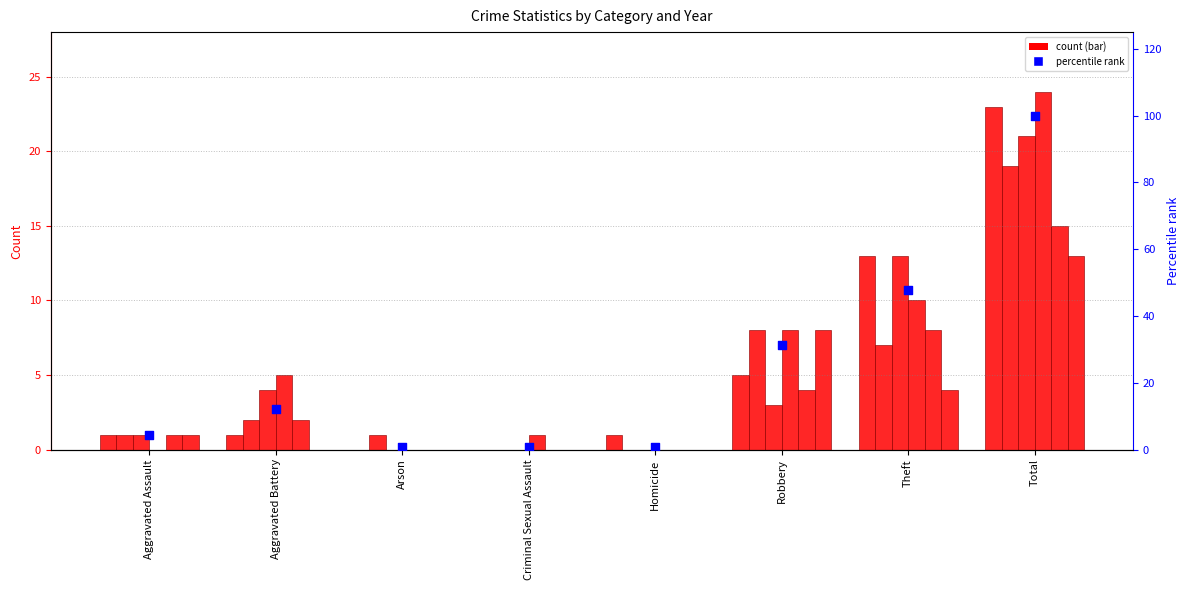

Between Aggravated Battery and Aggravated Assault, which is larger?

Aggravated Battery